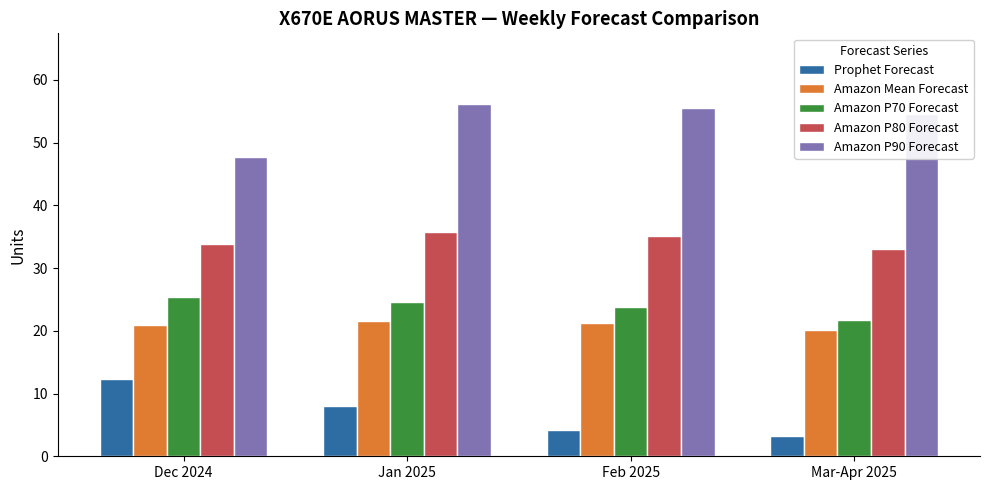

How many bars are there in total?

20